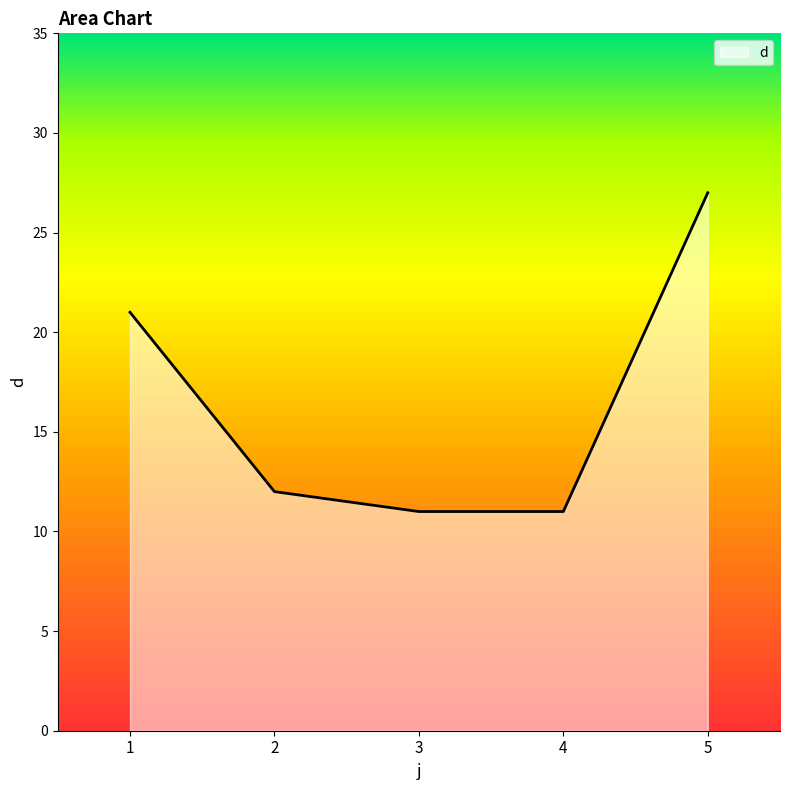

Is it true that the value at 2 is 21?

False